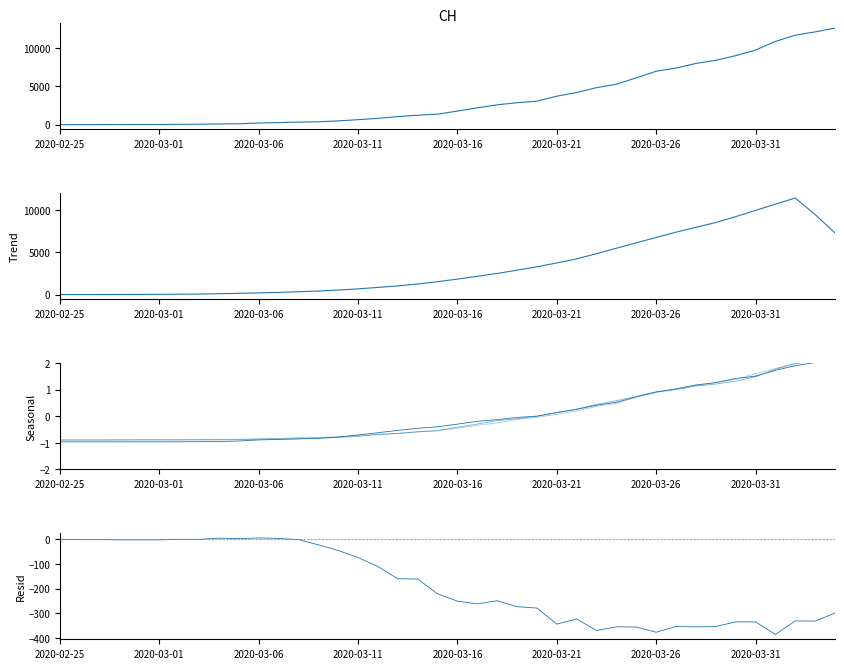

Reading left to right, extract all data points from this chart.

CH: 0.0	2.0	6.0	13.0	23.0	29.0	40.0	59.0	90.0	114.0	214.0	268.0	337.0	374.0	491.0	652.0	827.0	1054.0	1238.0	1371.0	1780.0	2195.0	2594.0	2873.0	3072.0	3726.0	4204.0	4840.0	5294.0	6128.0	6989.0	7413.0	8015.0	8422.0	9028.0	9765.0	10897.0	11712.0	12144.0	12639.0
Trend: 1.6	4.2	8.8	14.6	22.2	32.8	48.2	66.4	103.4	149.0	204.6	261.4	336.8	424.4	536.2	679.6	852.4	1028.4	1254.0	1527.6	1835.6	2162.6	2502.8	2892.0	3293.8	3743.0	4227.2	4838.4	5491.0	6132.8	6767.8	7393.4	7973.4	8528.6	9225.4	9964.8	10709.2	11431.4	9478.4	7299.0
TI: -1.0	-1.0	-1.0	-1.0	-1.0	-1.0	-1.0	-1.0	-0.9	-0.9	-0.9	-0.9	-0.9	-0.8	-0.8	-0.7	-0.6	-0.5	-0.5	-0.4	-0.3	-0.2	-0.1	-0.0	0.0	0.1	0.3	0.4	0.5	0.7	0.9	1.0	1.2	1.3	1.4	1.5	1.7	1.9	2.0	2.1
BL: -0.9	-0.9	-0.9	-0.9	-0.9	-0.9	-0.9	-0.9	-0.9	-0.9	-0.9	-0.9	-0.8	-0.8	-0.8	-0.8	-0.7	-0.6	-0.6	-0.6	-0.4	-0.3	-0.2	-0.1	-0.0	0.1	0.3	0.4	0.6	0.7	0.9	1.0	1.1	1.2	1.3	1.5	1.8	2.0	2.1	2.2
ZG: -0.9	-0.9	-0.9	-0.9	-0.9	-0.9	-0.9	-0.9	-0.9	-0.9	-0.9	-0.8	-0.8	-0.8	-0.8	-0.7	-0.7	-0.6	-0.6	-0.5	-0.5	-0.3	-0.2	-0.1	-0.0	0.1	0.2	0.4	0.5	0.7	0.9	1.0	1.2	1.3	1.4	1.6	1.8	2.0	2.1	2.2
Resid: 0.0	-1.0	-1.0	-2.0	-2.0	-2.0	0.0	0.0	5.0	3.0	6.0	4.0	-1.0	-22.0	-45.0	-74.0	-110.0	-160.0	-161.0	-221.0	-251.0	-262.0	-249.0	-273.0	-279.0	-344.0	-323.0	-370.0	-355.0	-356.0	-377.0	-354.0	-355.0	-354.0	-335.0	-335.0	-386.0	-331.0	-332.0	-299.0